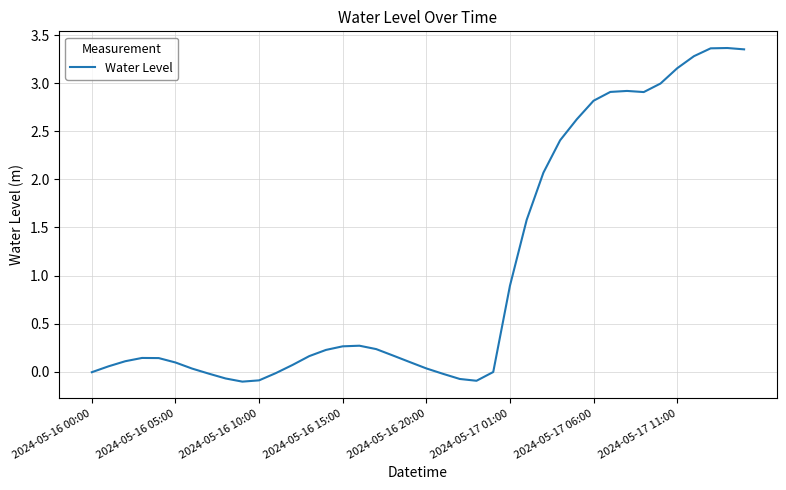

Reading left to right, transcribe all the data shown in this chart.

-0.0	0.1	0.1	0.1	0.1	0.1	0.0	-0.0	-0.1	-0.1	-0.1	-0.0	0.1	0.2	0.2	0.3	0.3	0.2	0.2	0.1	0.0	-0.0	-0.1	-0.1	-0.0	0.9	1.6	2.1	2.4	2.6	2.8	2.9	2.9	2.9	3.0	3.2	3.3	3.4	3.4	3.4